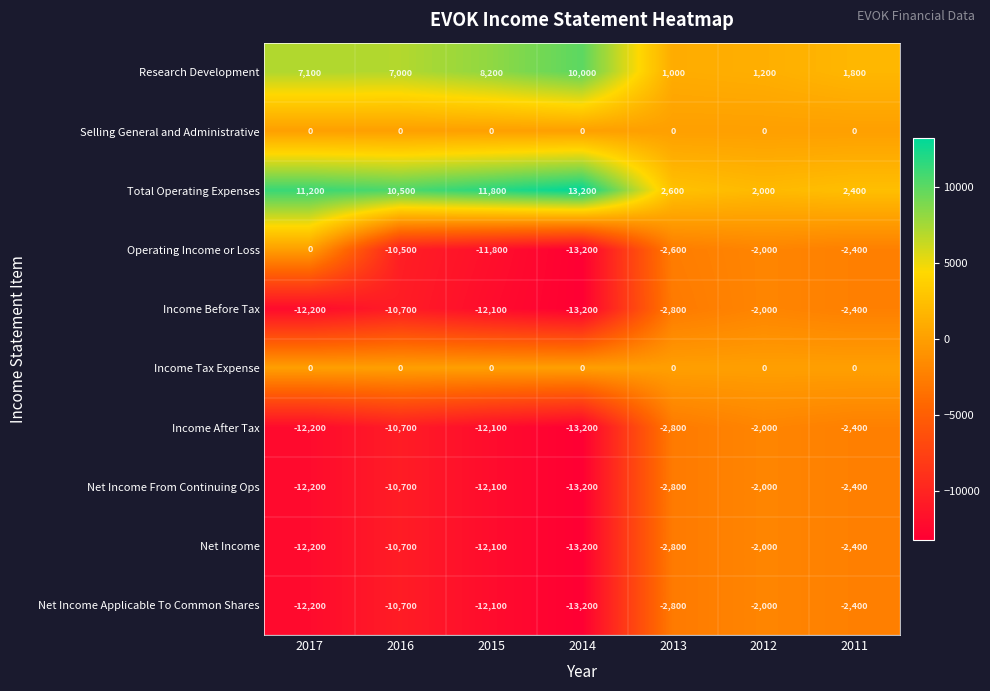

Which series has the largest range (max minus min)?

Operating Income or Loss